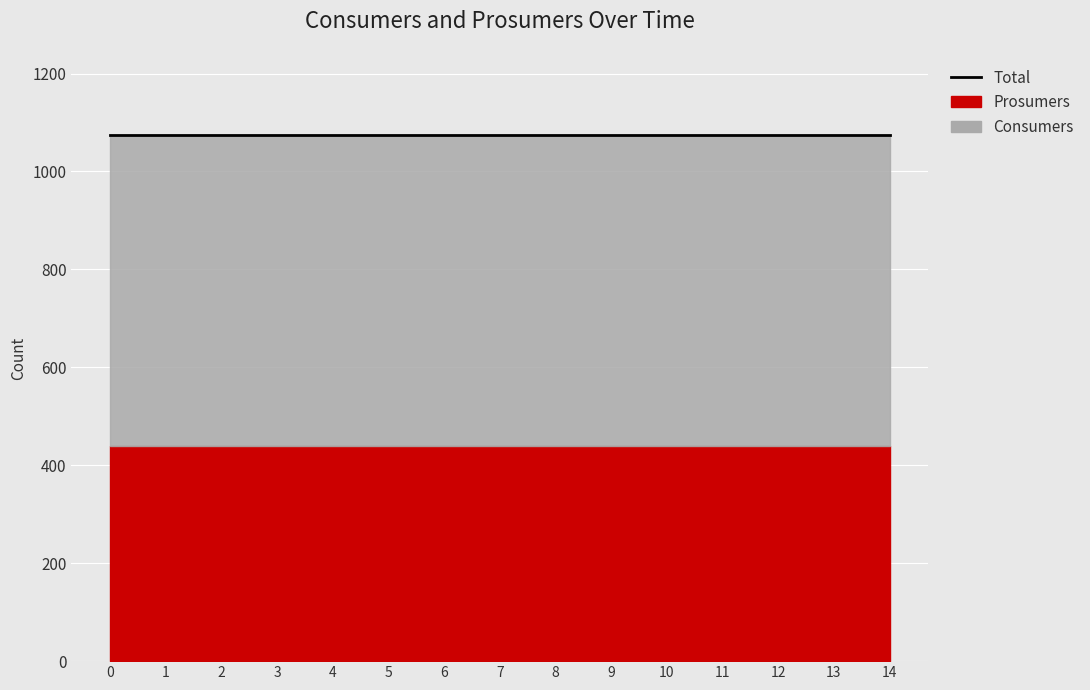

What is the sum of all Prosumers values?

6600